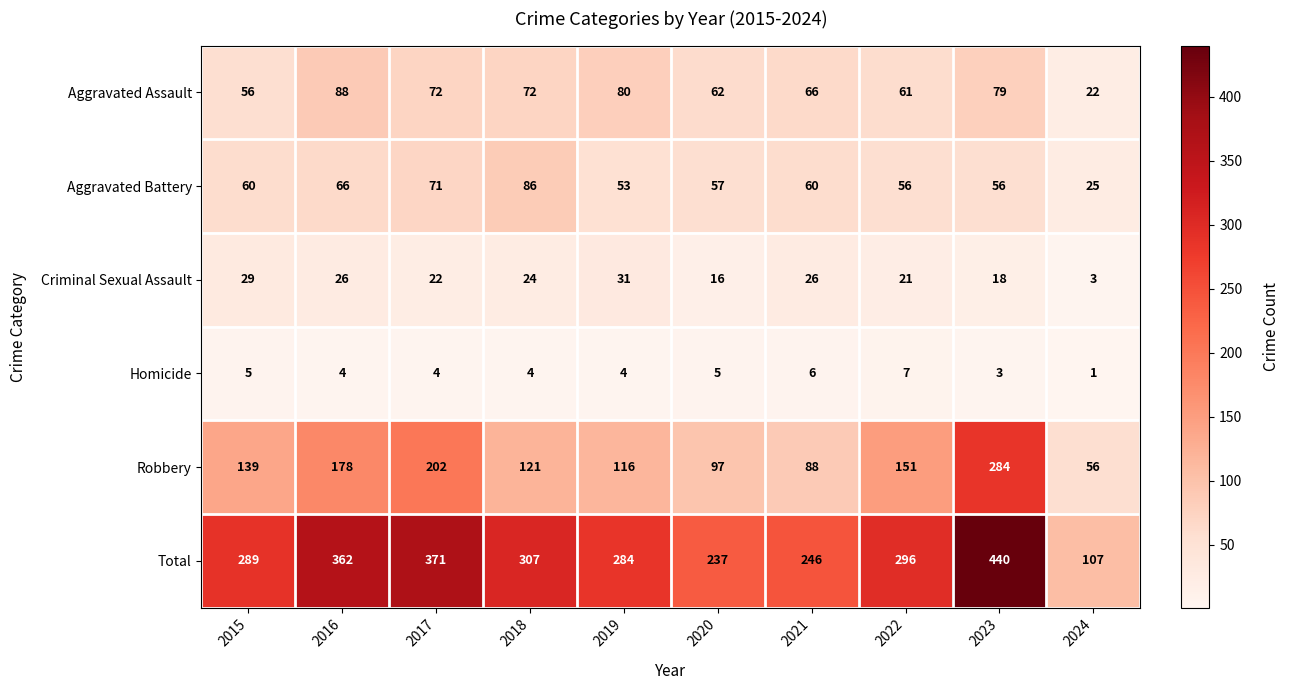

Which series has the largest total across all categories?

Total